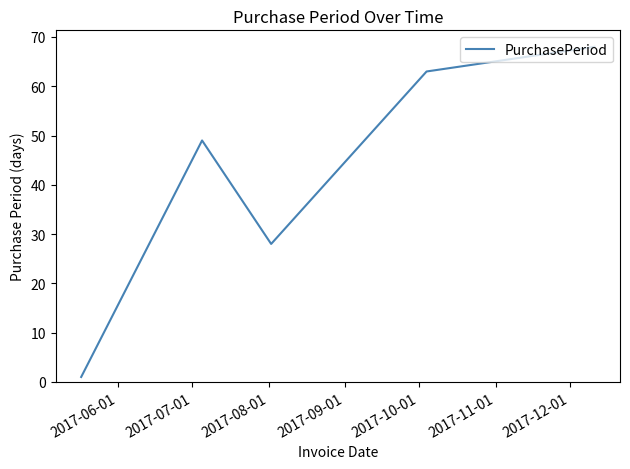

What is the difference between the second highest and minimum values?

62